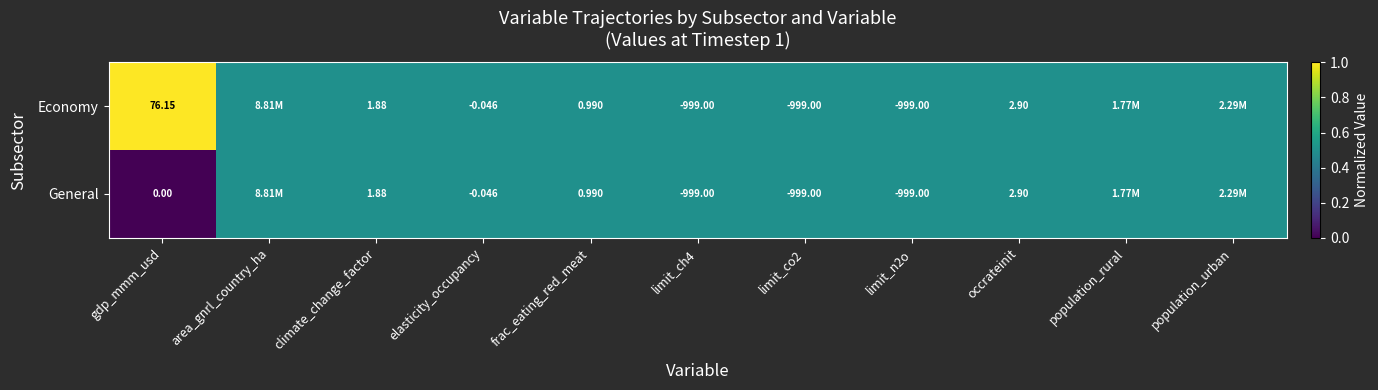

Which series changed the most between gdp_mmm_usd and frac_eating_red_meat?

Economy